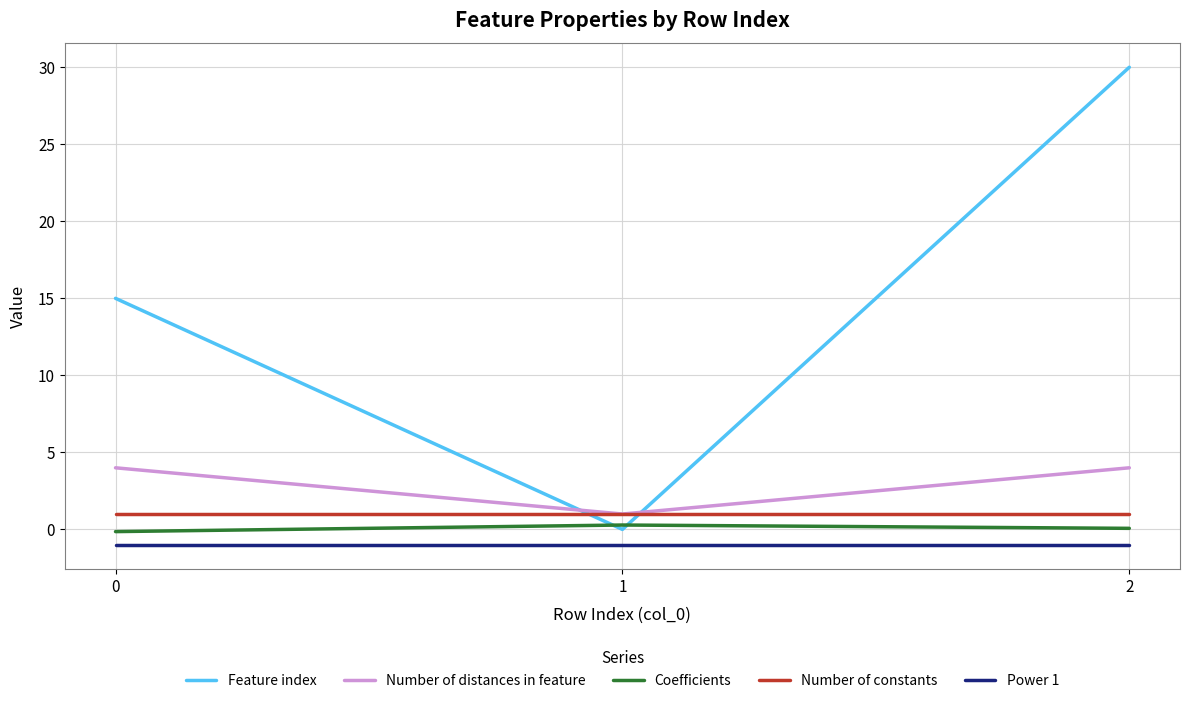

What is the minimum value shown in the chart?

-1.0